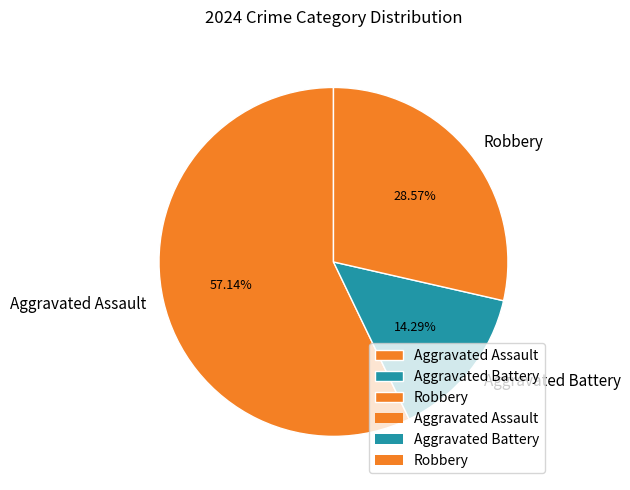

To the nearest percent, what is the average slice percentage?

33%